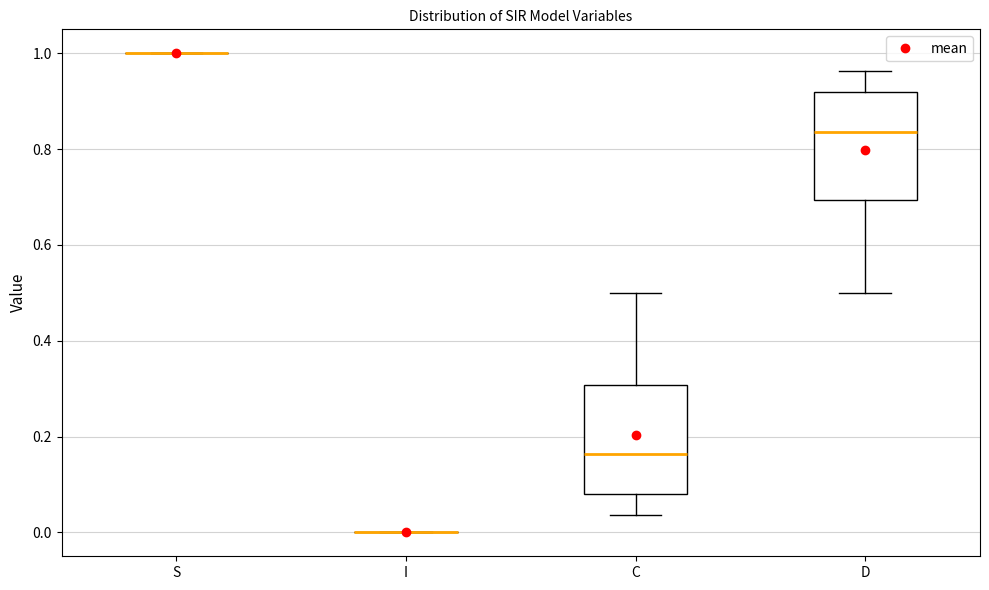

Reading left to right, transcribe this box plot: for each box, give where its median line is, the range the box spans, and where its two whiskers end, as read against the y-axis. The values are not printed on the chart, so give them approximately, as read against the axis.

S: box collapsed to a line at 1.00, whiskers 1.00 to 1.00
I: box collapsed to a line at 0.00, whiskers 0.00 to 0.00
C: median 0.16, box 0.08 to 0.30, whiskers 0.04 to 0.50
D: median 0.84, box 0.70 to 0.92, whiskers 0.50 to 0.96